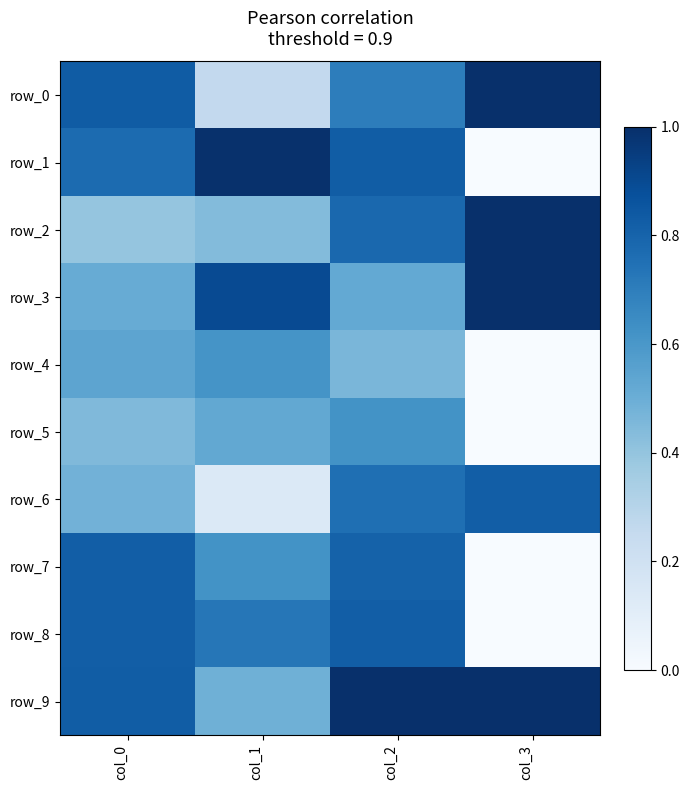

Is the value of row_3 at col_3 greater than the value of row_9 at col_3?

No